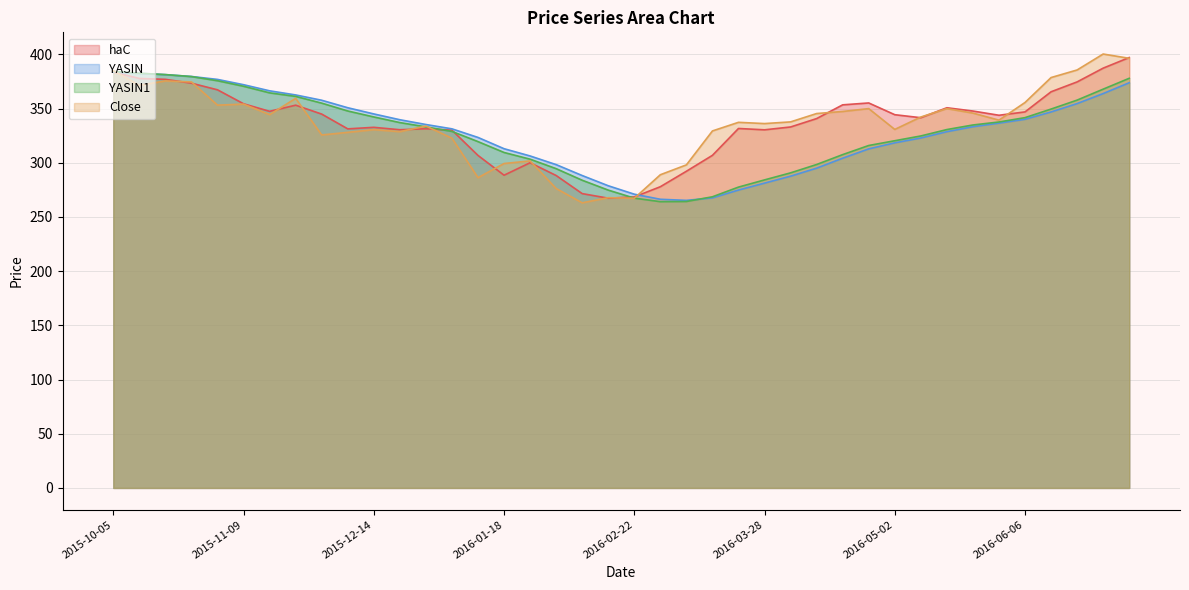

True or false: YASIN1 has more than 0 points higher than both neighbors.

False